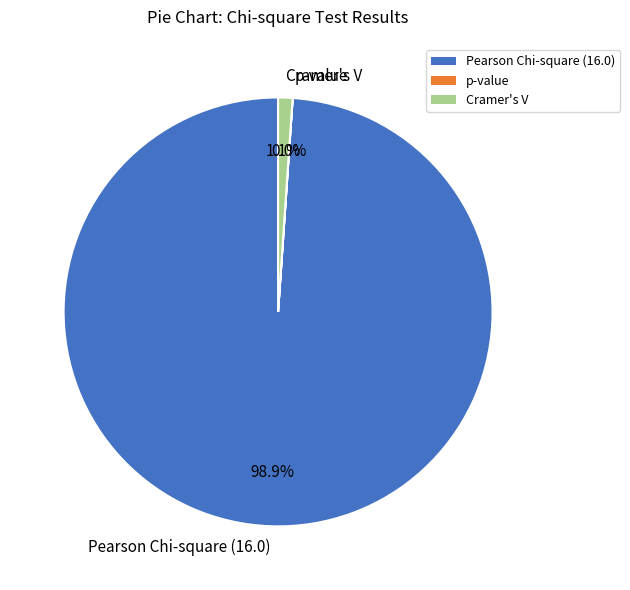

How much of the chart is everything except Cramer's V?

98.9%